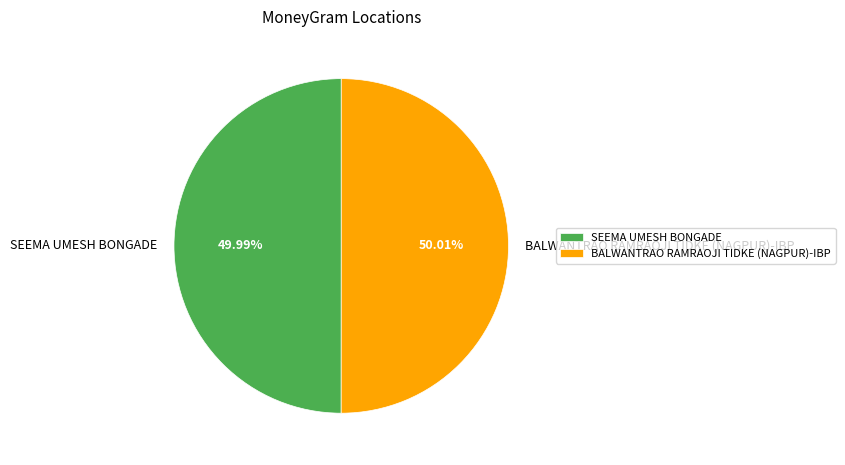

Is it true that SEEMA UMESH BONGADE is 50% of the pie?

True